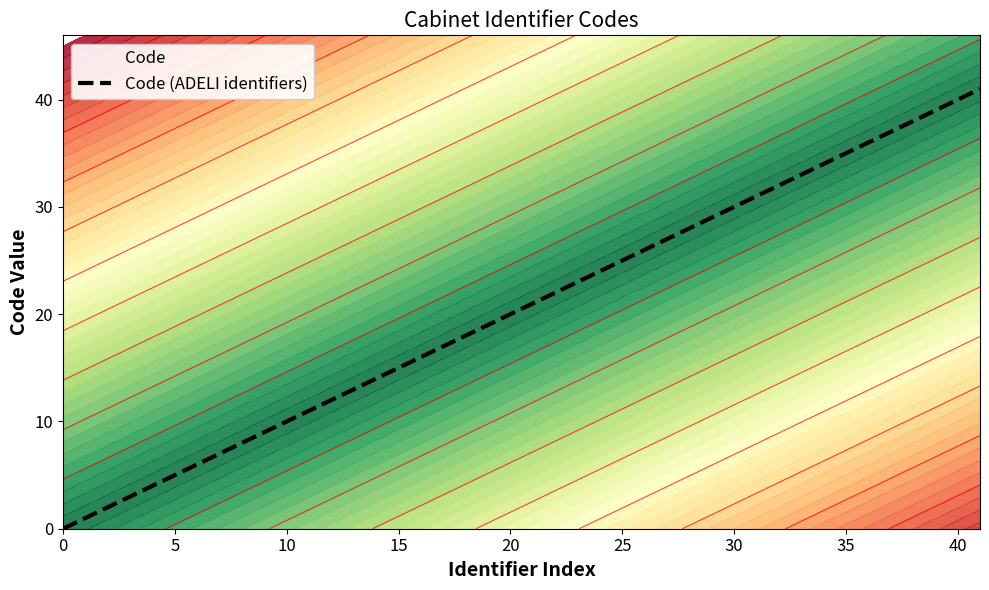

True or false: Code (ADELI identifiers) has a value of 5 at 5.

True